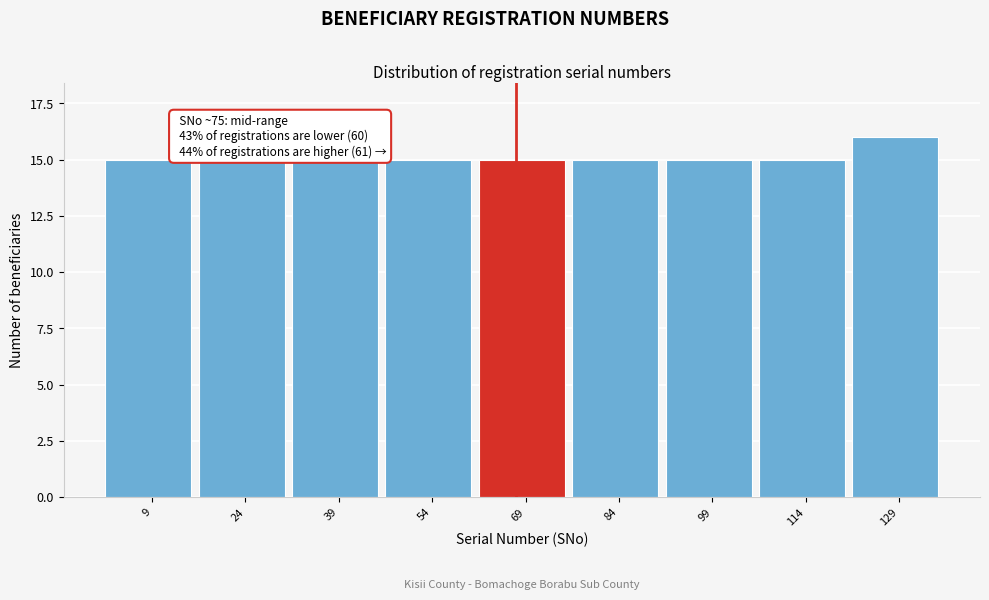

Reading left to right, list all the values displayed in this chart.

9=15	24=15	39=15	54=15	69=15	84=15	99=15	114=15	129=16